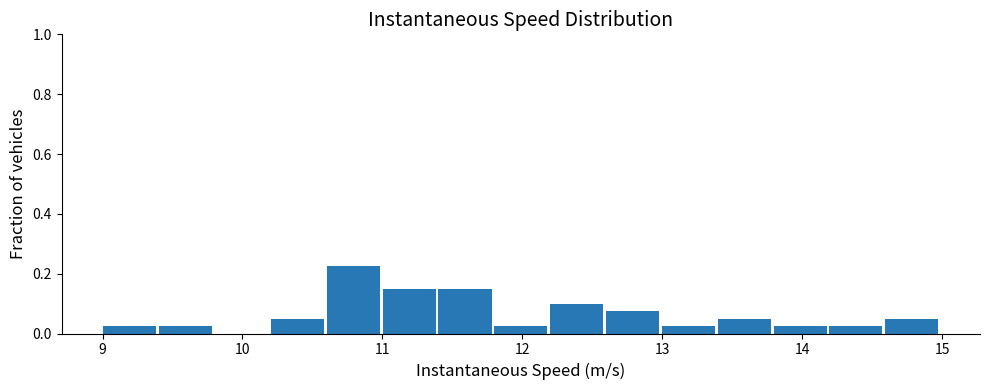

Read against the x-axis, roughly where is the centre of the tallest bar?

10.8